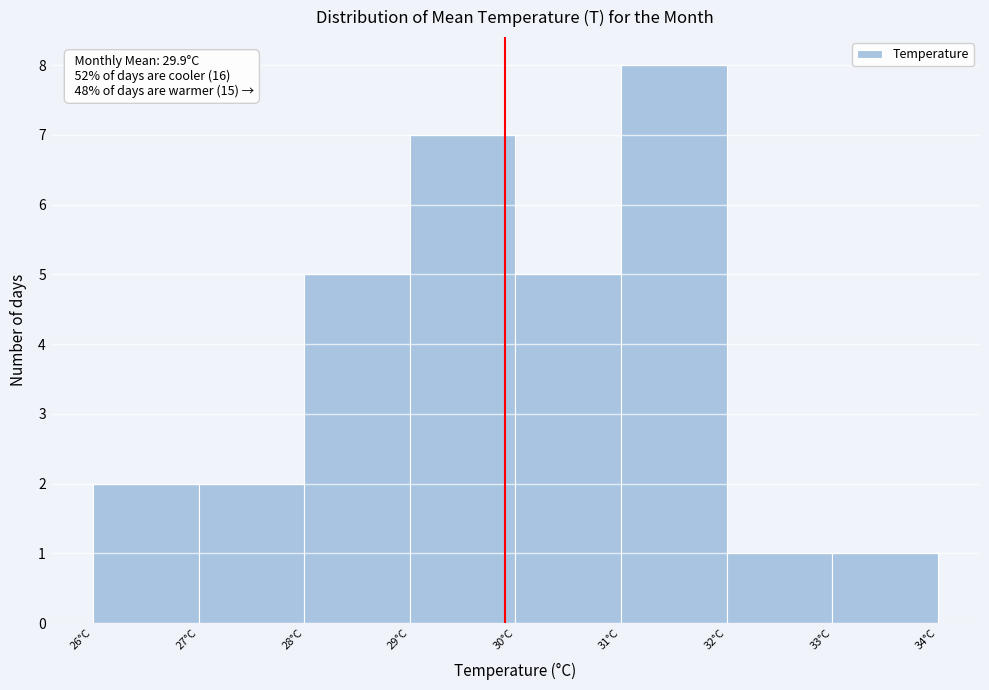

Over which range of the x-axis is the bar tallest?

31 to 32